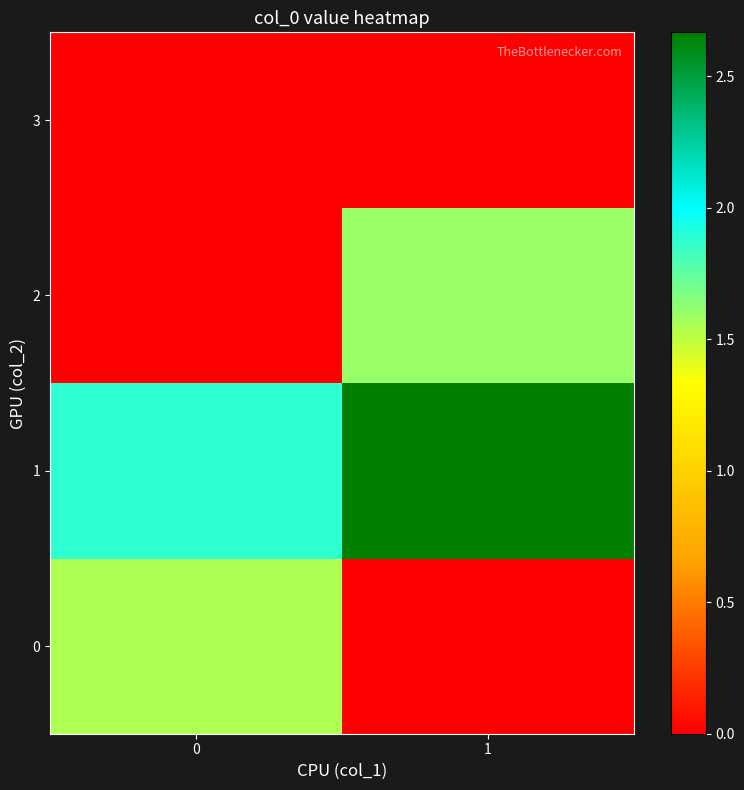

Which series has the largest range (max minus min)?

2